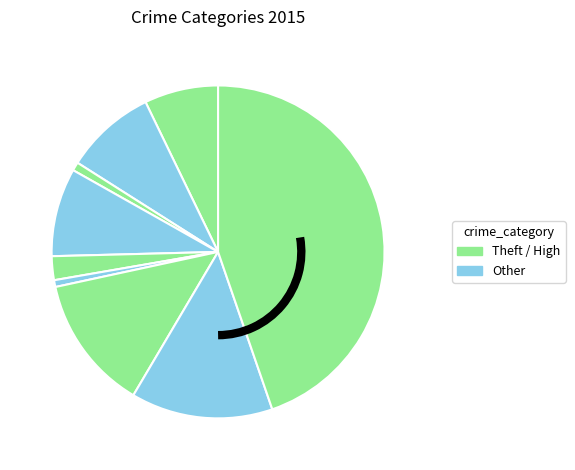

How many segments does this pie chart have?

9